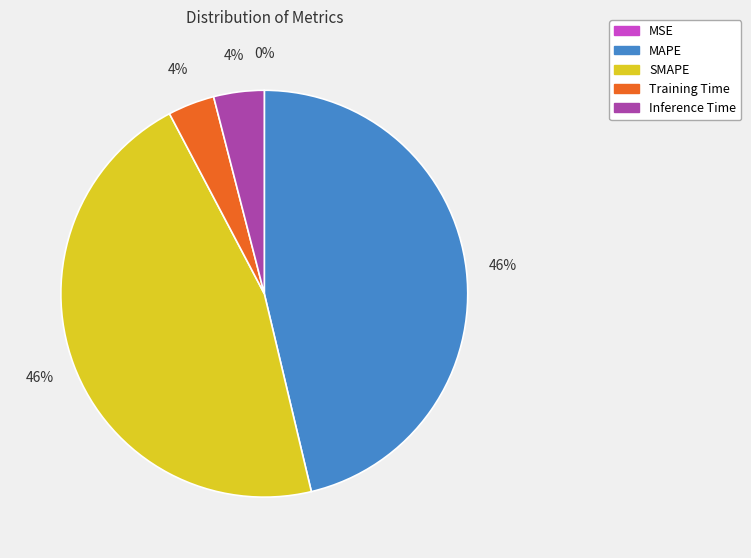

Is there any slice that represents more than half of the pie?

No